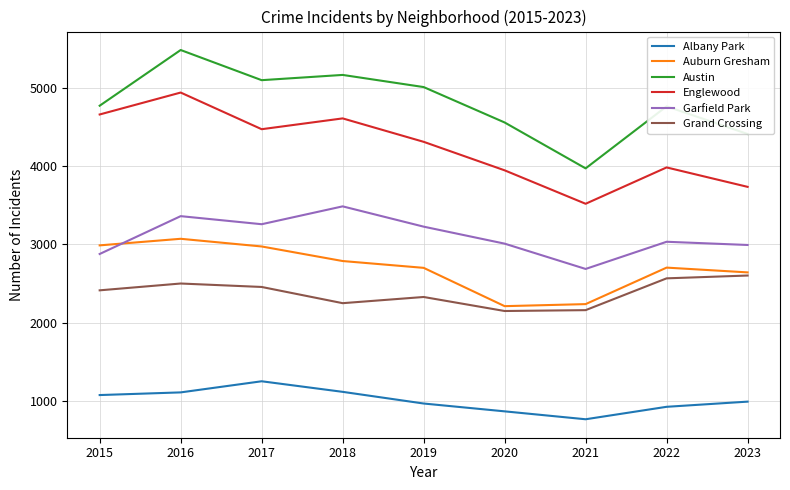

At 2022, list the series in order from largest to smallest.

Austin, Englewood, Garfield Park, Auburn Gresham, Grand Crossing, Albany Park